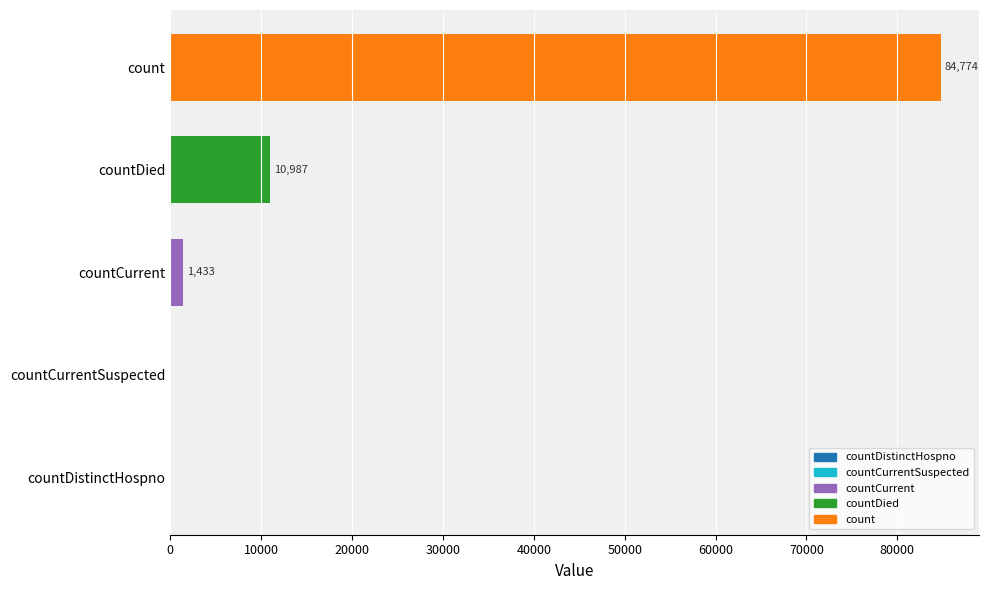

Reading top to bottom, list all the values displayed in this chart.

count=84774	countDied=10987	countCurrent=1433	countCurrentSuspected=0	countDistinctHospno=0